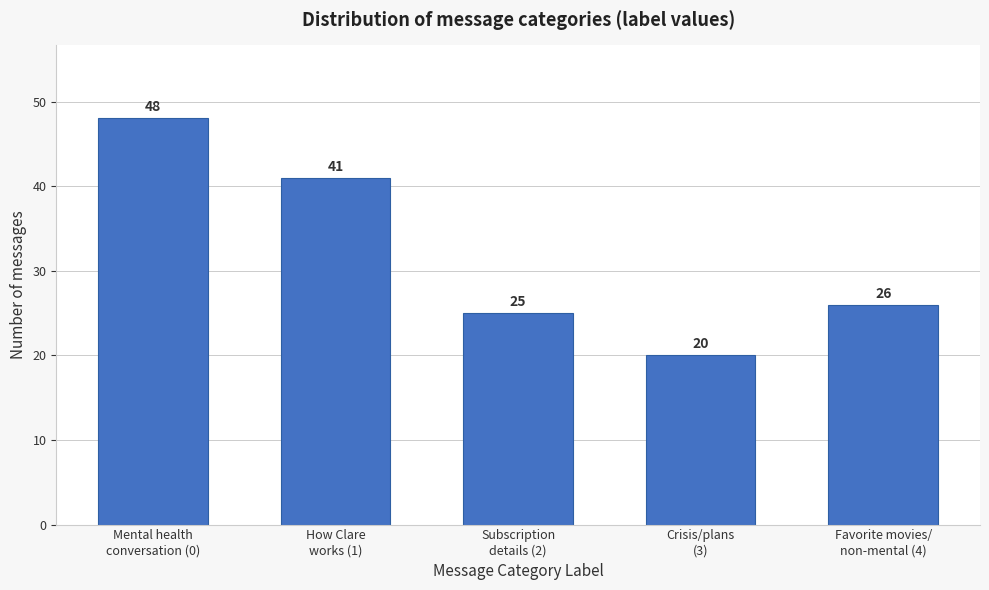

Reading left to right, transcribe all the data shown in this chart.

48	41	25	20	26